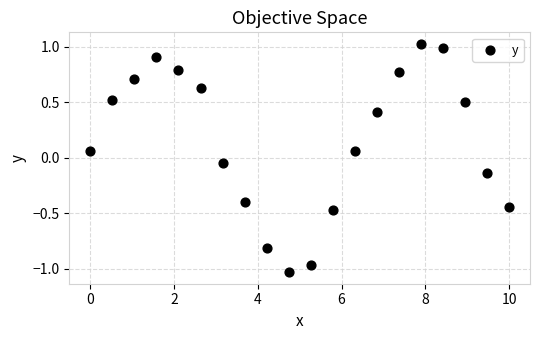

What is the range of Y values (max minus min)?

2.1